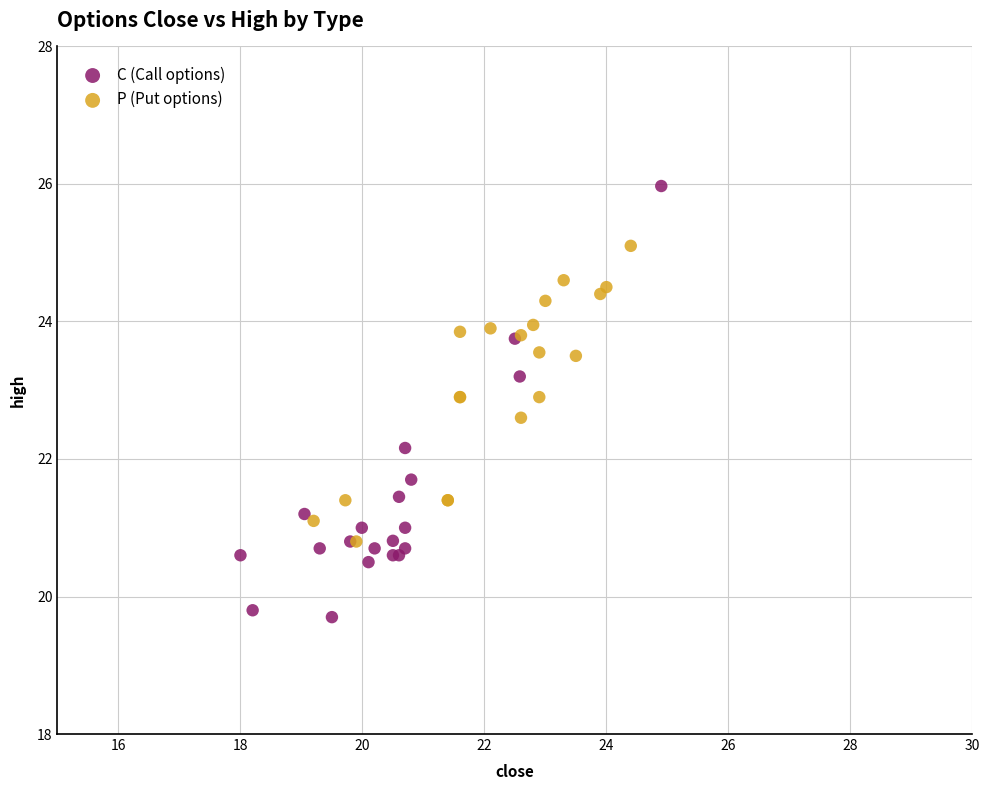

What are all the series names shown in the legend?

C (Call options), P (Put options)